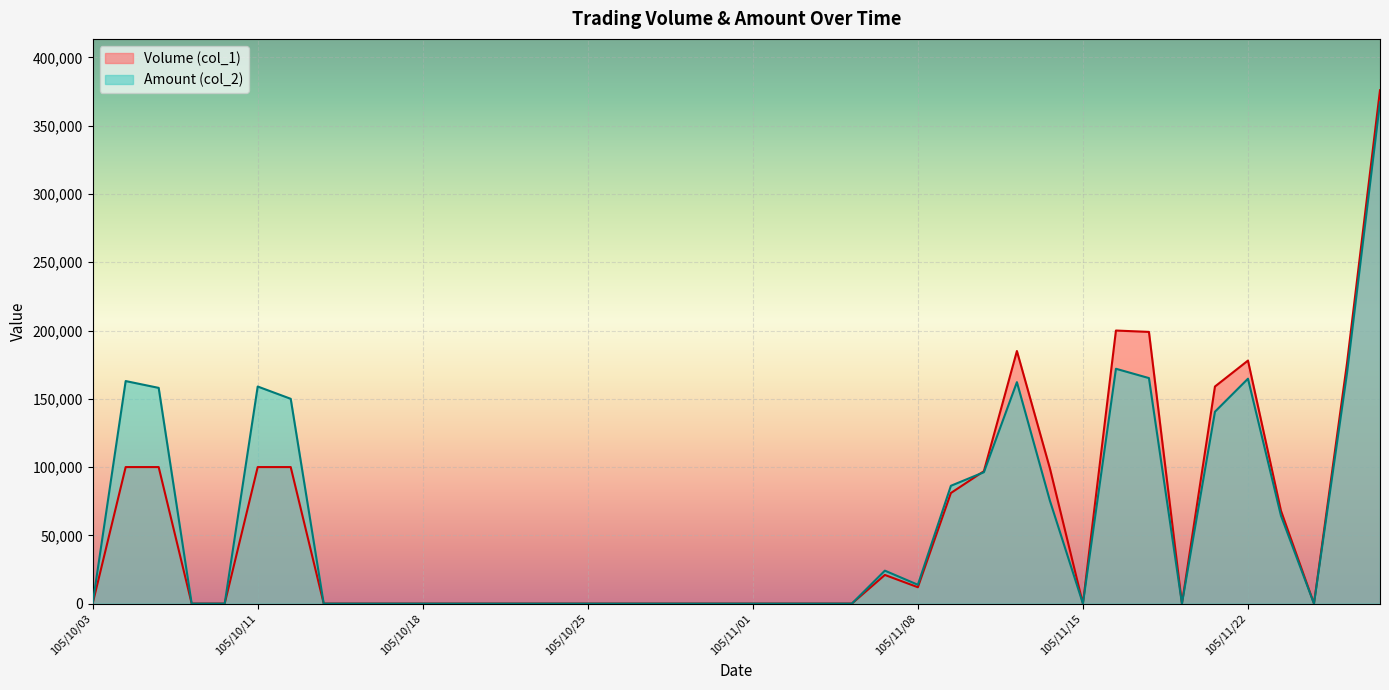

The Amount (col_2) series shows -202130 at 105/11/01. True or false?

False